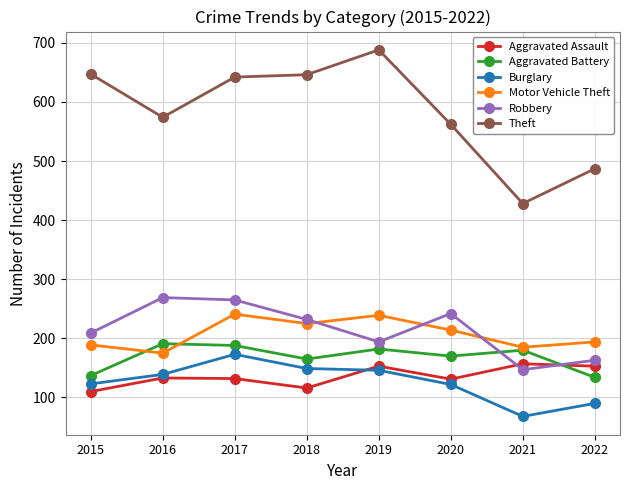

True or false: Theft and Burglary intersect in this chart.

False